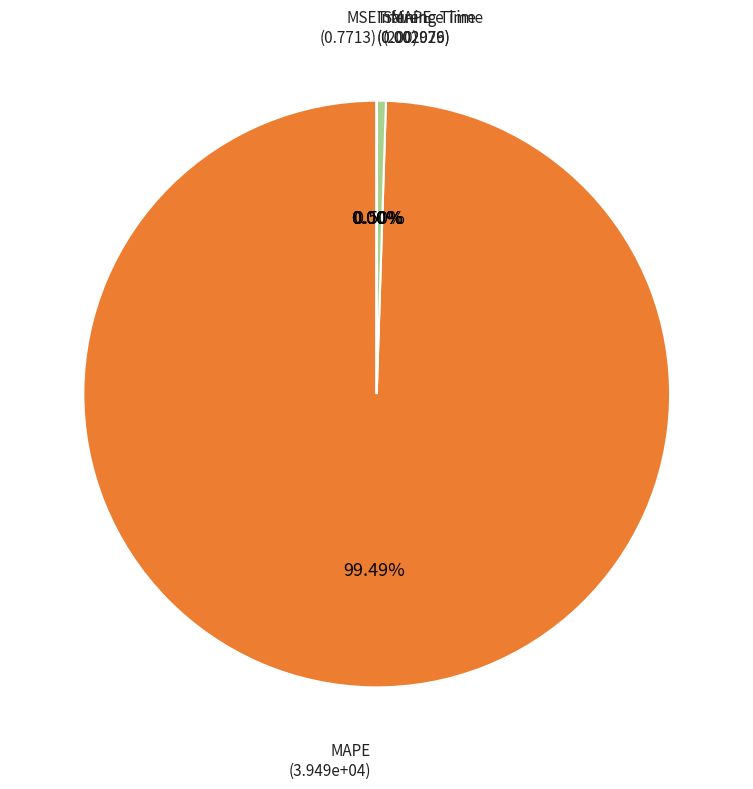

Does any single category account for the majority?

Yes